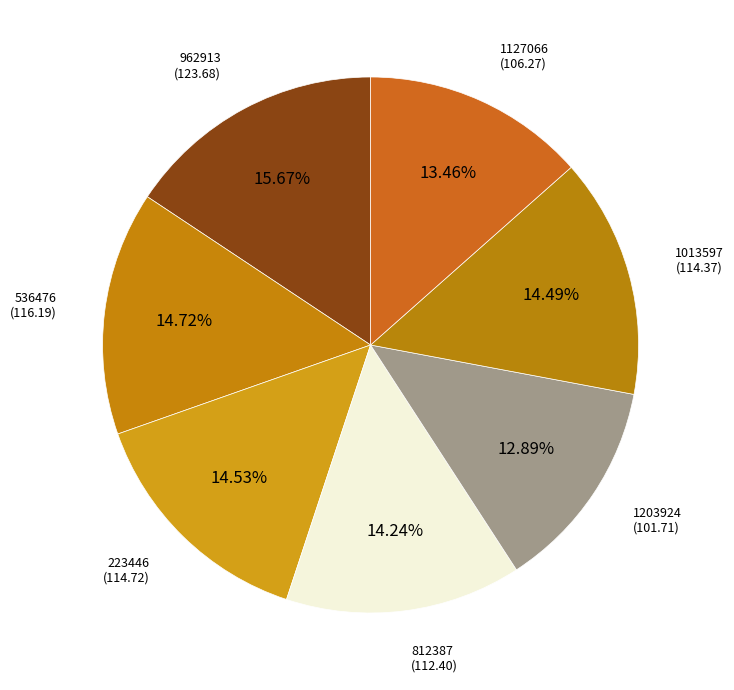

Which slice is the smallest?

1203924